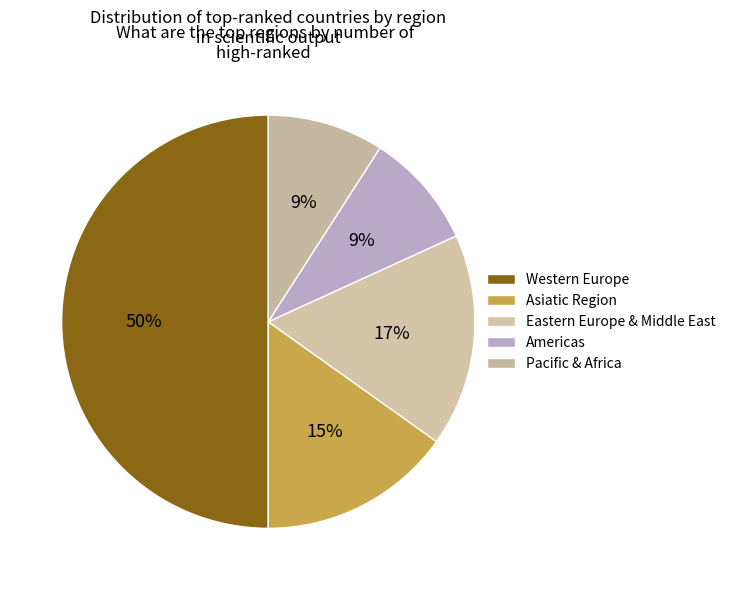

Count the number of slices in the pie.

5